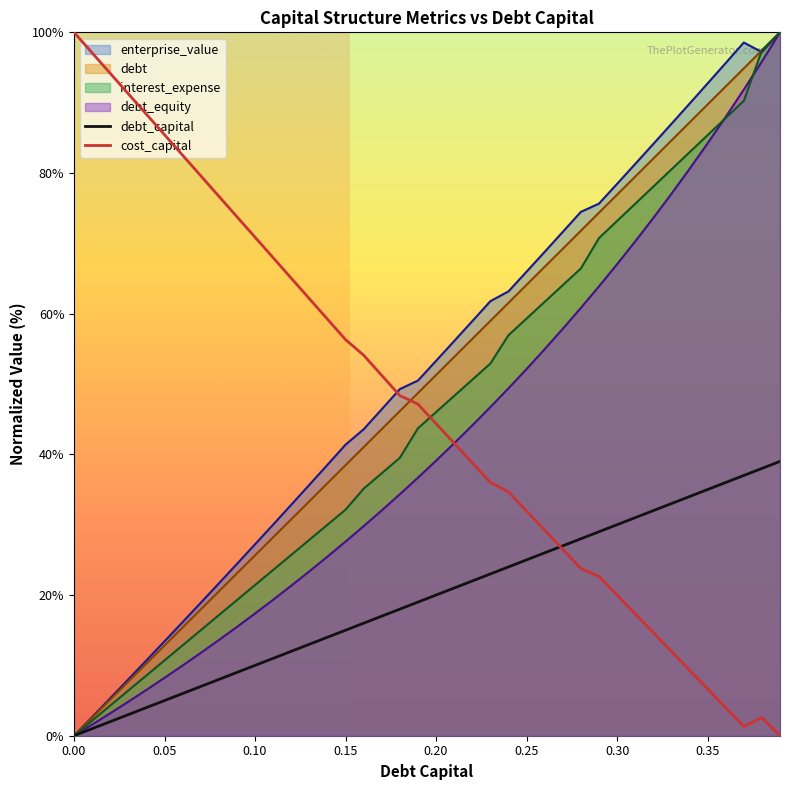

Which series ends up on top after the final intersection of enterprise_value and interest_expense?

interest_expense